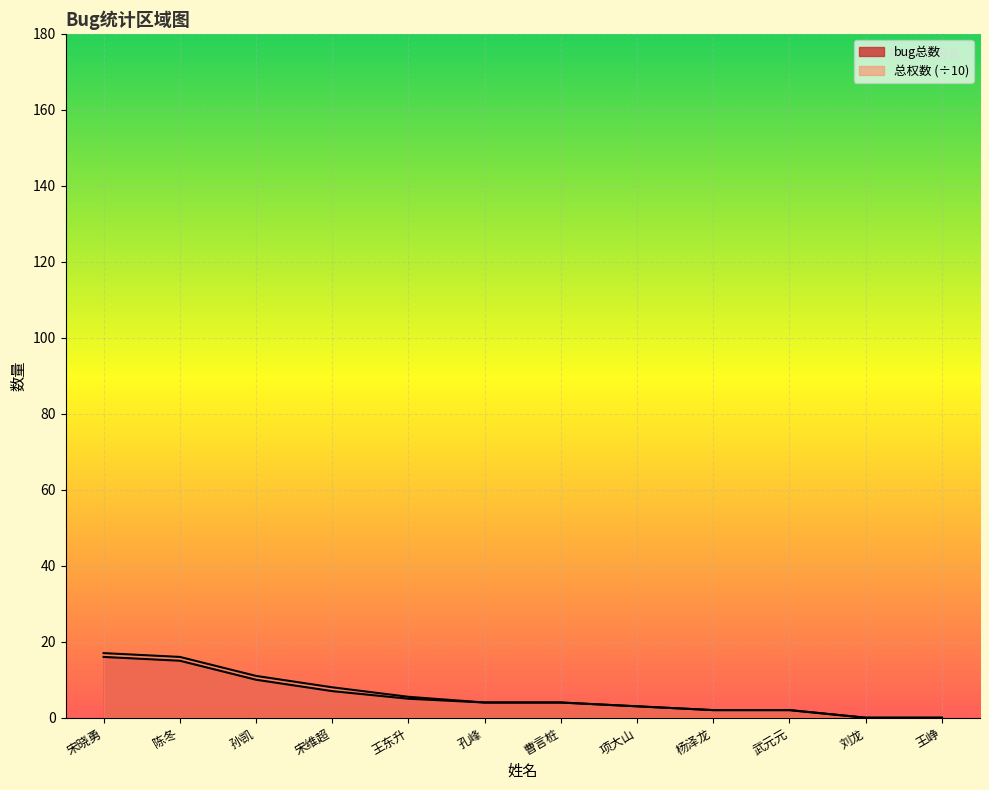

What is the label of the 10th point from the right?

孙凯